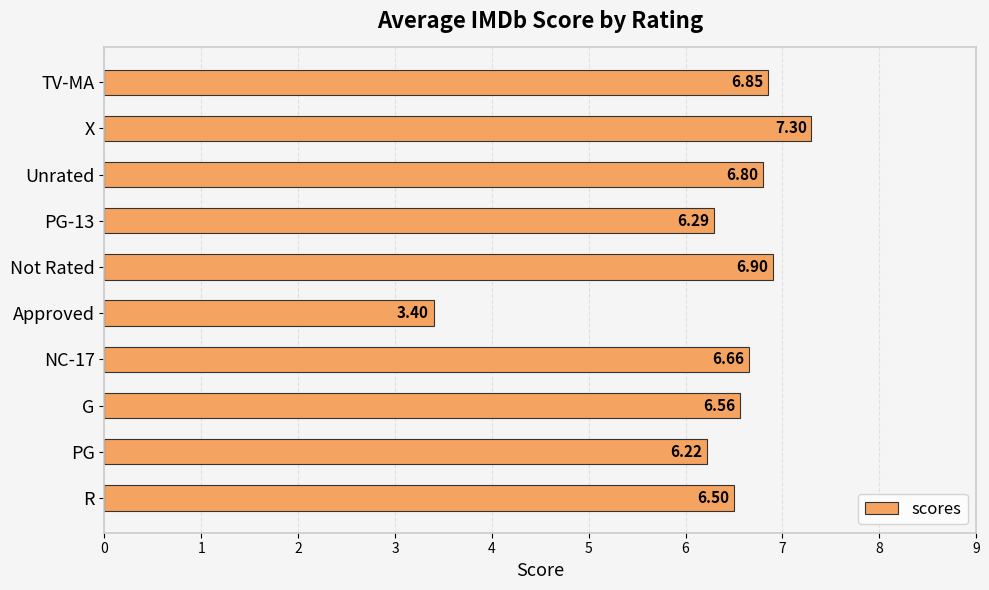

What is the sum of all values?

63.5